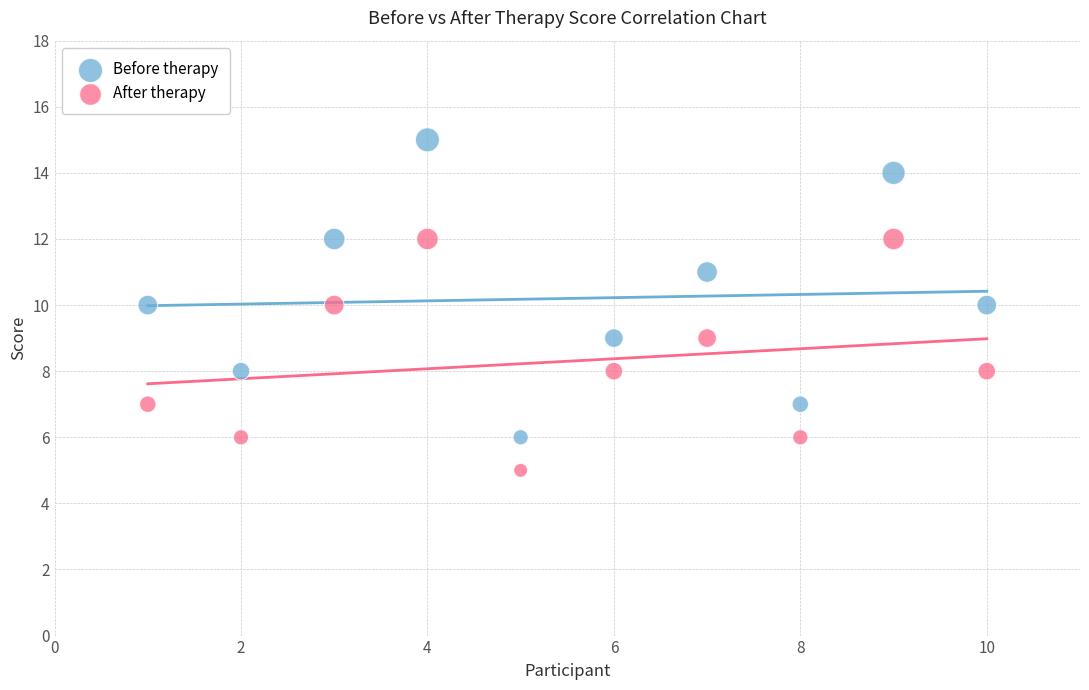

What is the X range (max minus min) for the scatter plot?

9